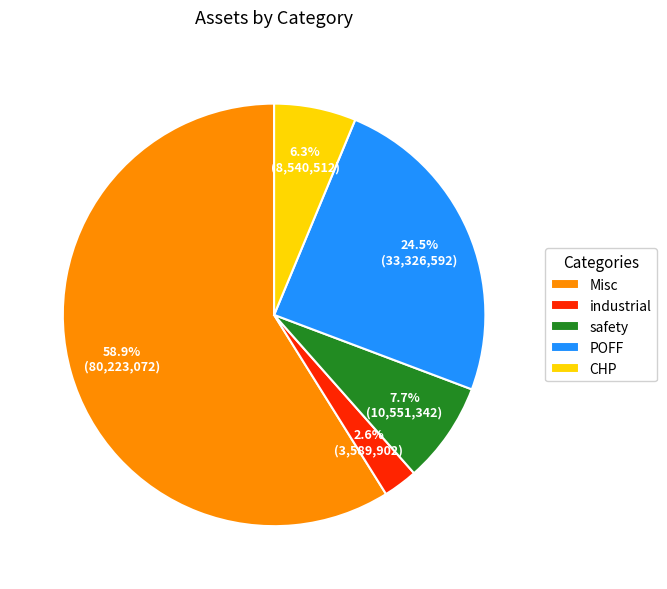

Does any single category account for the majority?

Yes